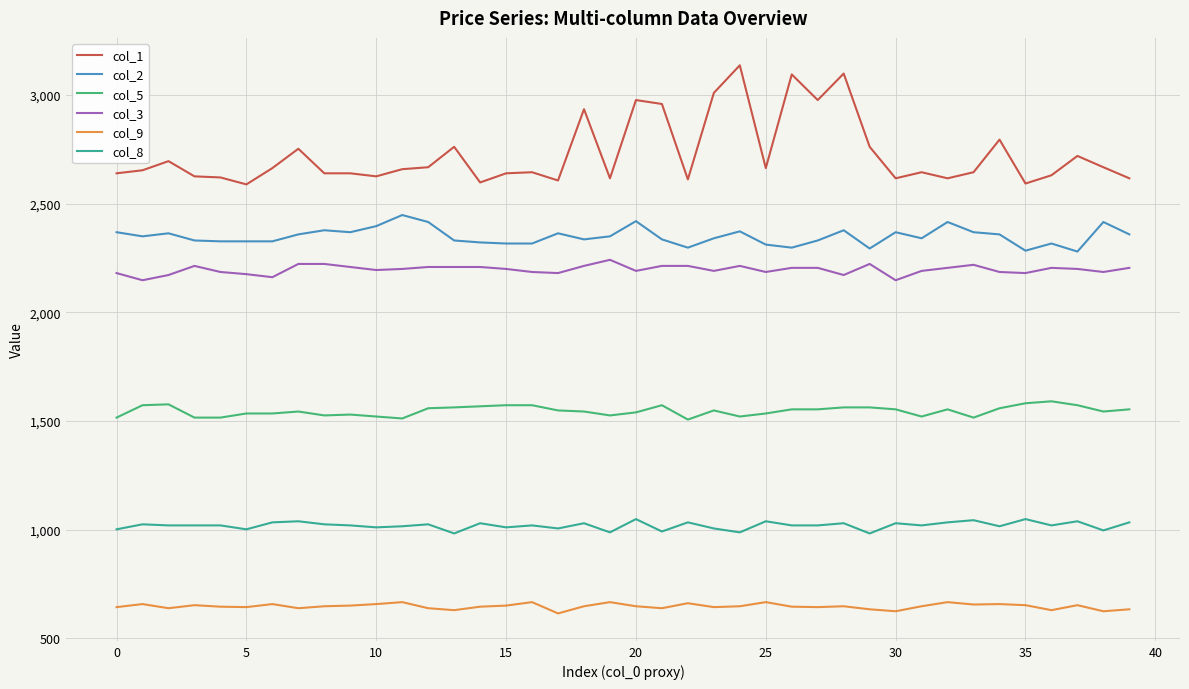

What are all the series names shown in the legend?

col_1, col_2, col_5, col_3, col_9, col_8